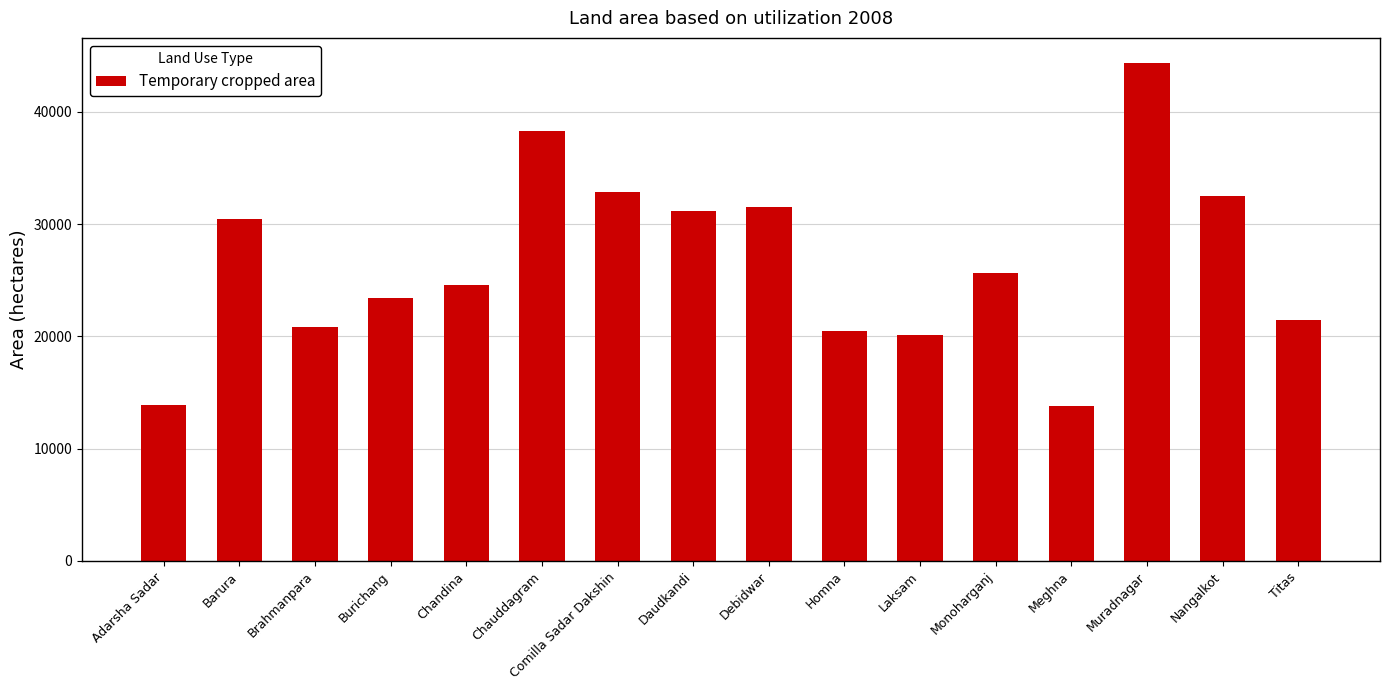

Where is the data nearest to the value 29073?

Barura